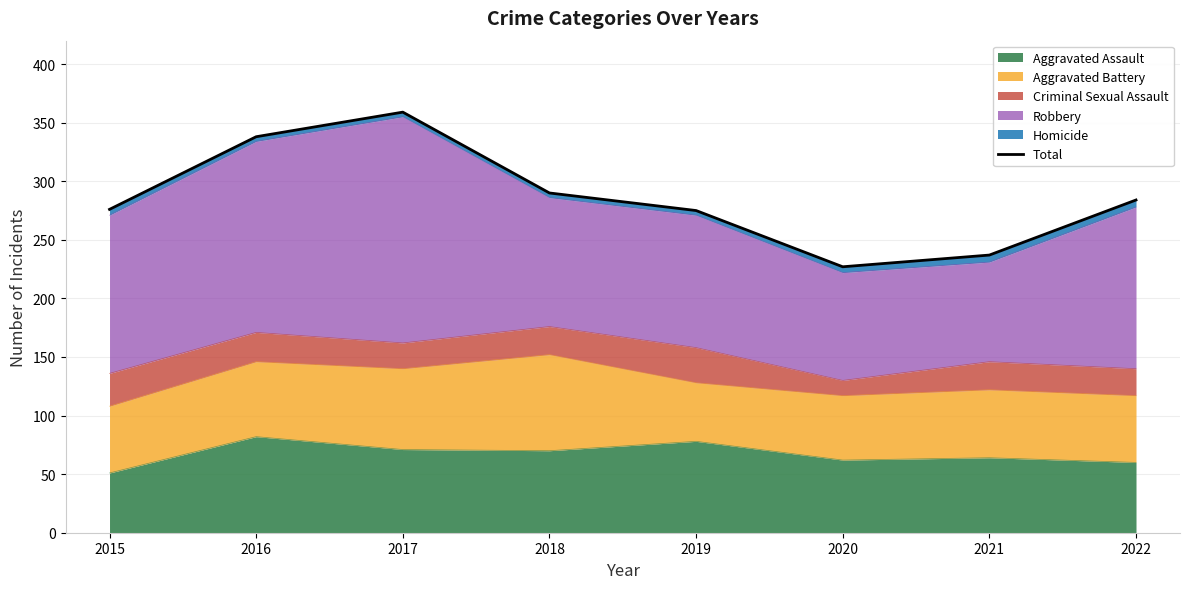

What is the value of the 4th point from the left?

290